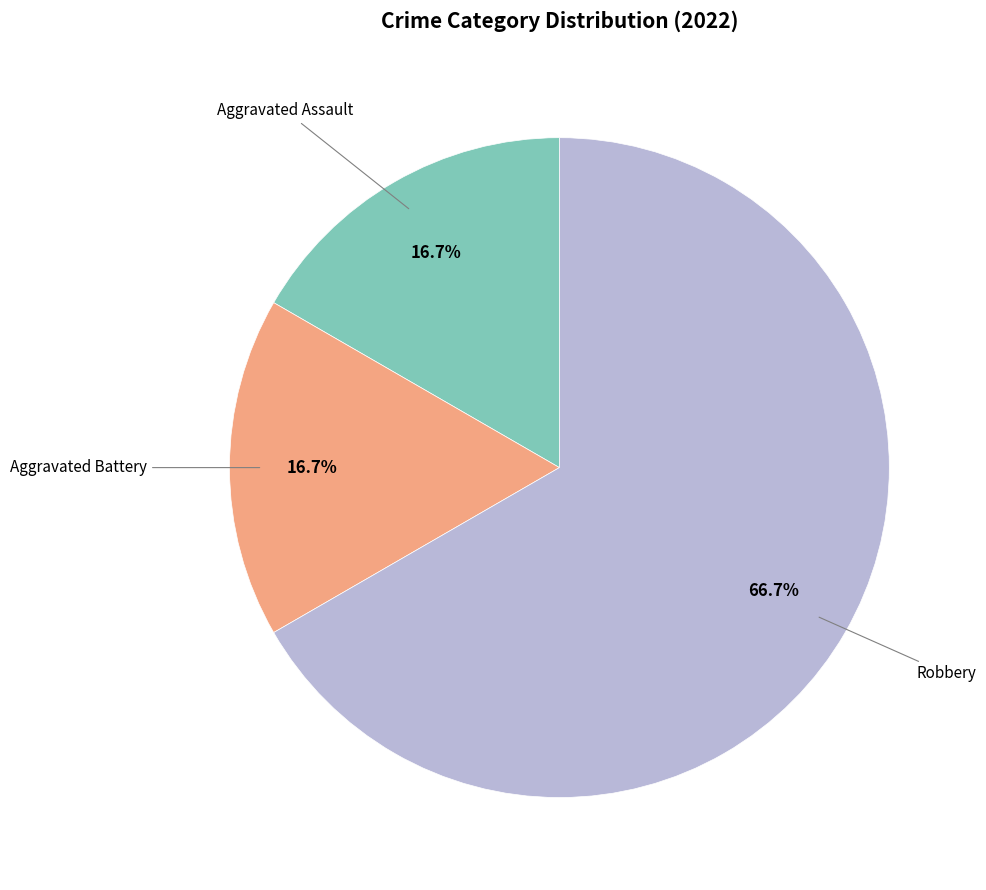

Is there a majority slice in this chart?

Yes